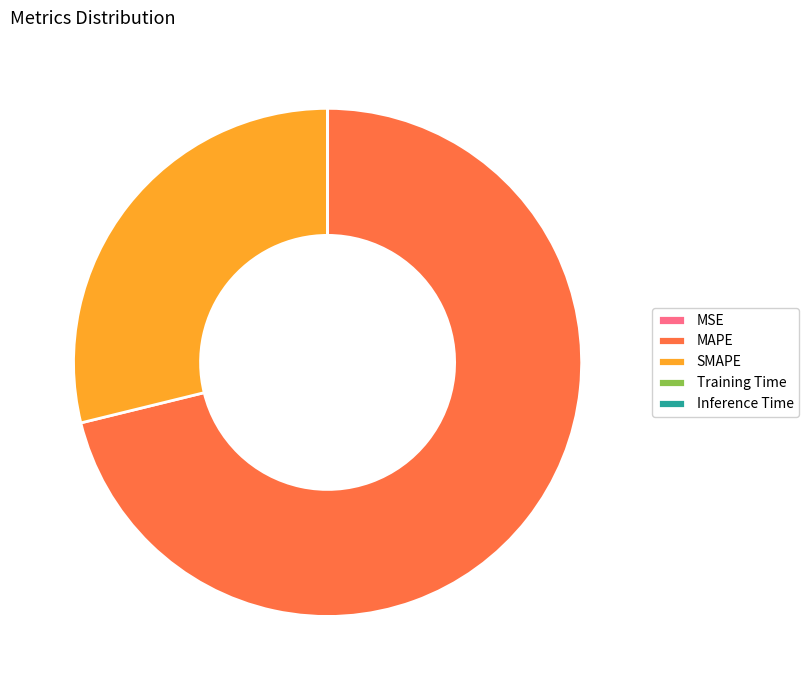

Which category has the biggest portion of the pie?

MAPE